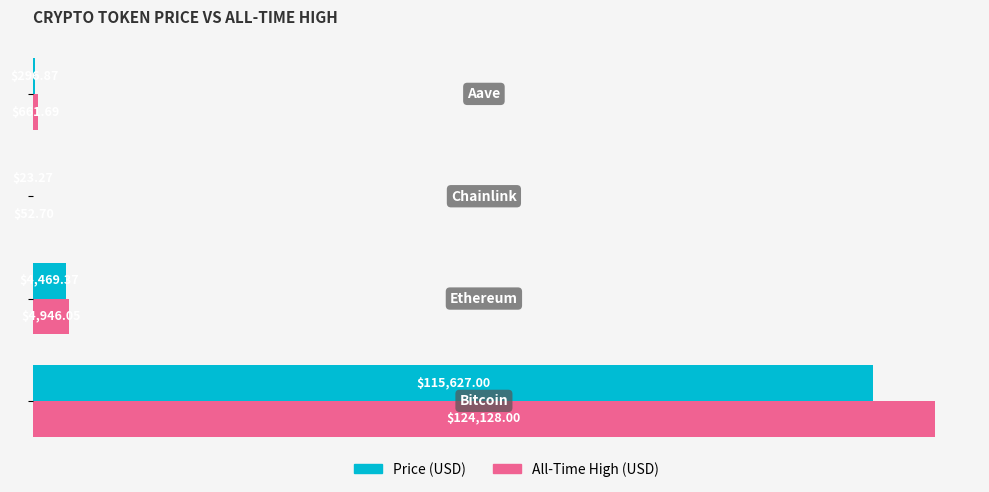

Count the number of data series in this chart.

2